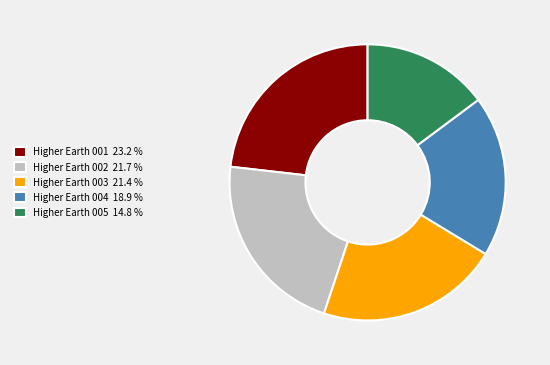

Do Higher Earth 003 and Higher Earth 004 together represent more than half of the pie?

No